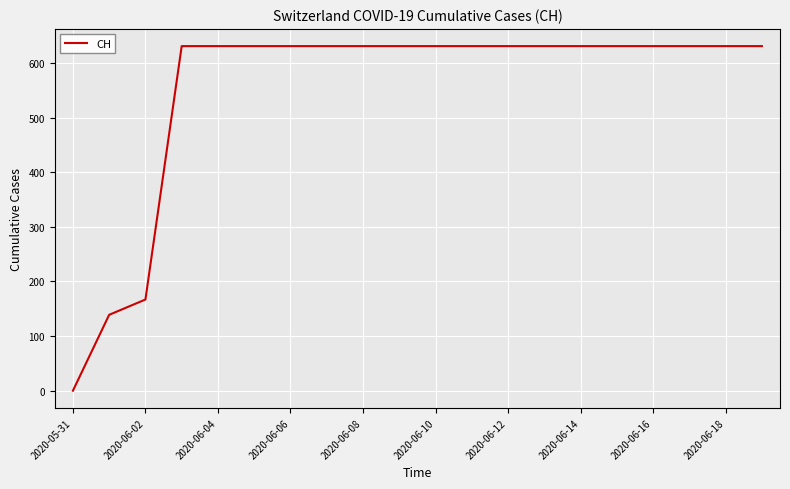

What is the difference between the maximum and minimum values?

631